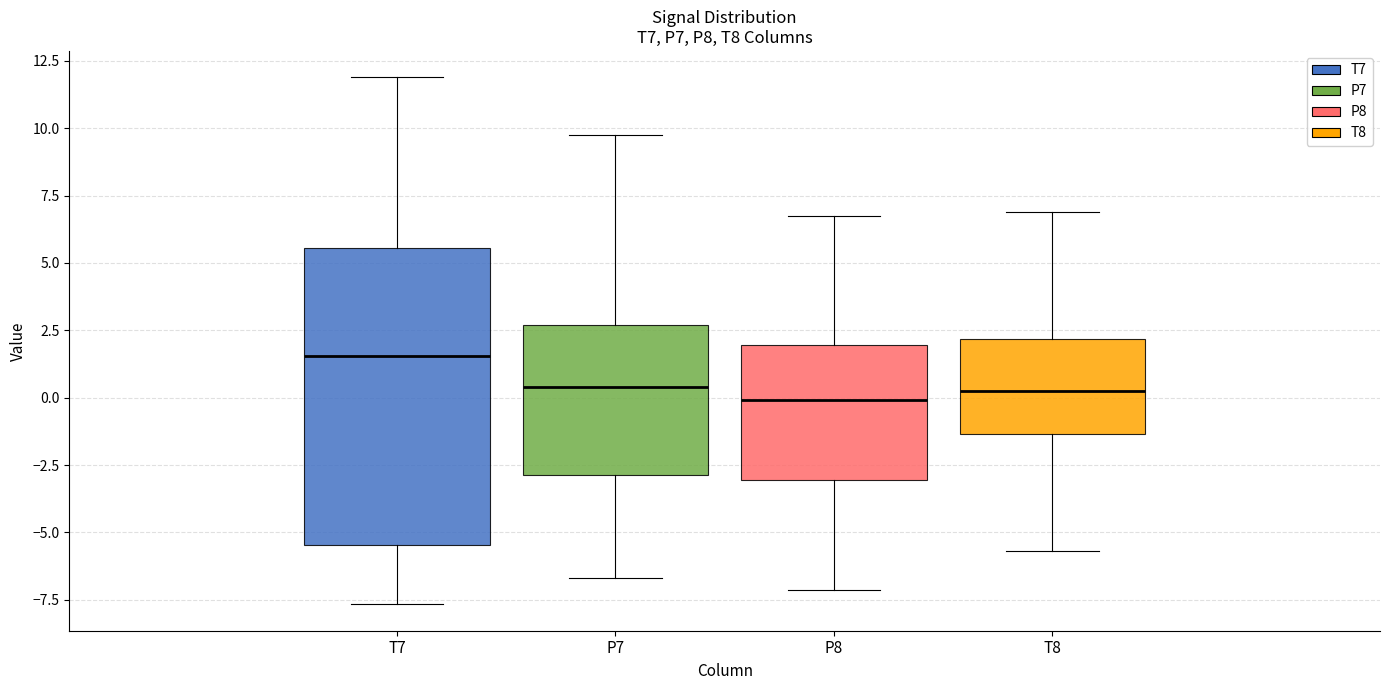

Reading left to right, read every box against the y-axis: the position of its median line, the range the box covers, and the ends of its whiskers. The values are not printed on the chart, so give them approximately, as read against the axis.

T7: median 1.5, box -5.5 to 5.5, whiskers -7.5 to 12.0
P7: median 0.5, box -3.0 to 2.5, whiskers -6.5 to 10.0
P8: median 0.0, box -3.0 to 2.0, whiskers -7.0 to 6.5
T8: median 0.0, box -1.5 to 2.0, whiskers -5.5 to 7.0